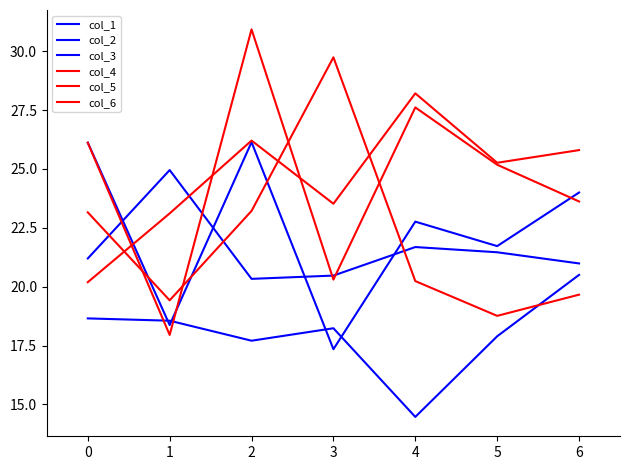

How many times do col_1 and col_3 cross each other?

4